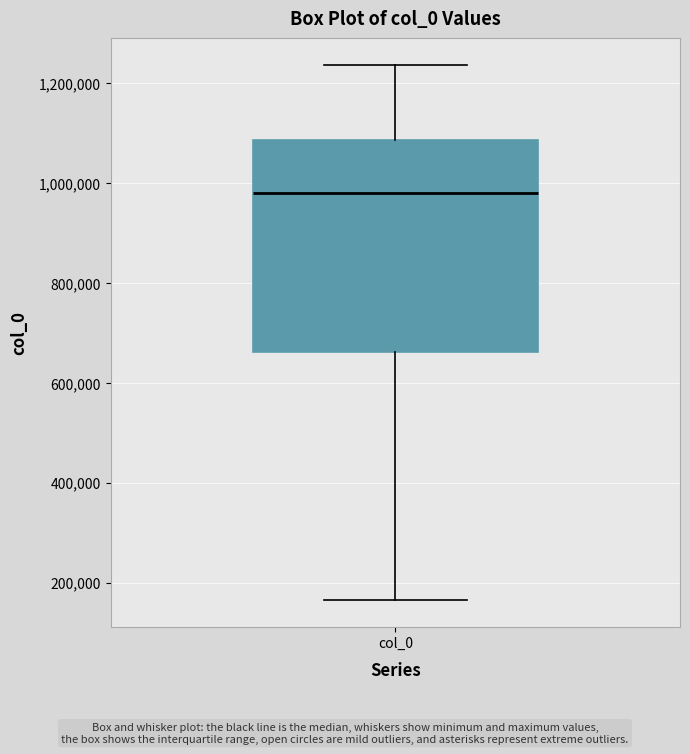

Where does the lower whisker of the box for col_0 end on the y-axis? The values are not printed on the chart, so give them approximately, as read against the axis.

160000